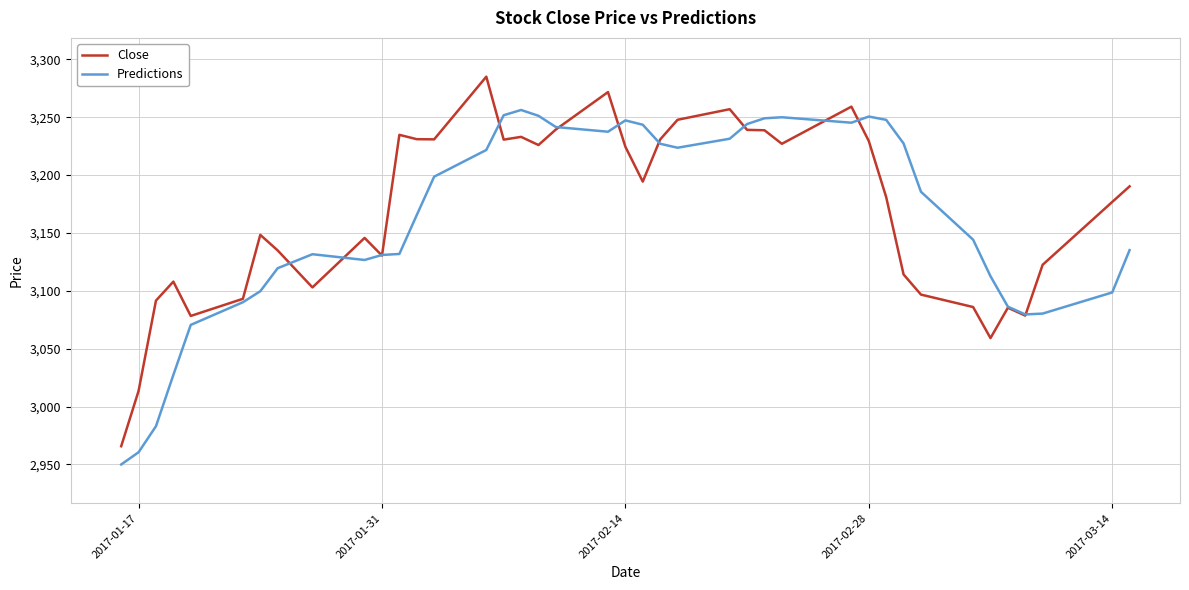

What is the smallest value displayed?

2950.0